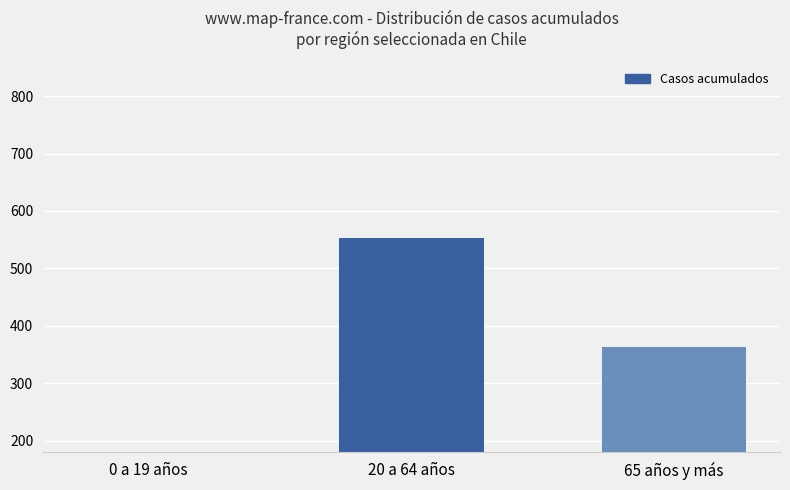

Is it true that the value at 20 a 64 años is 182?

False